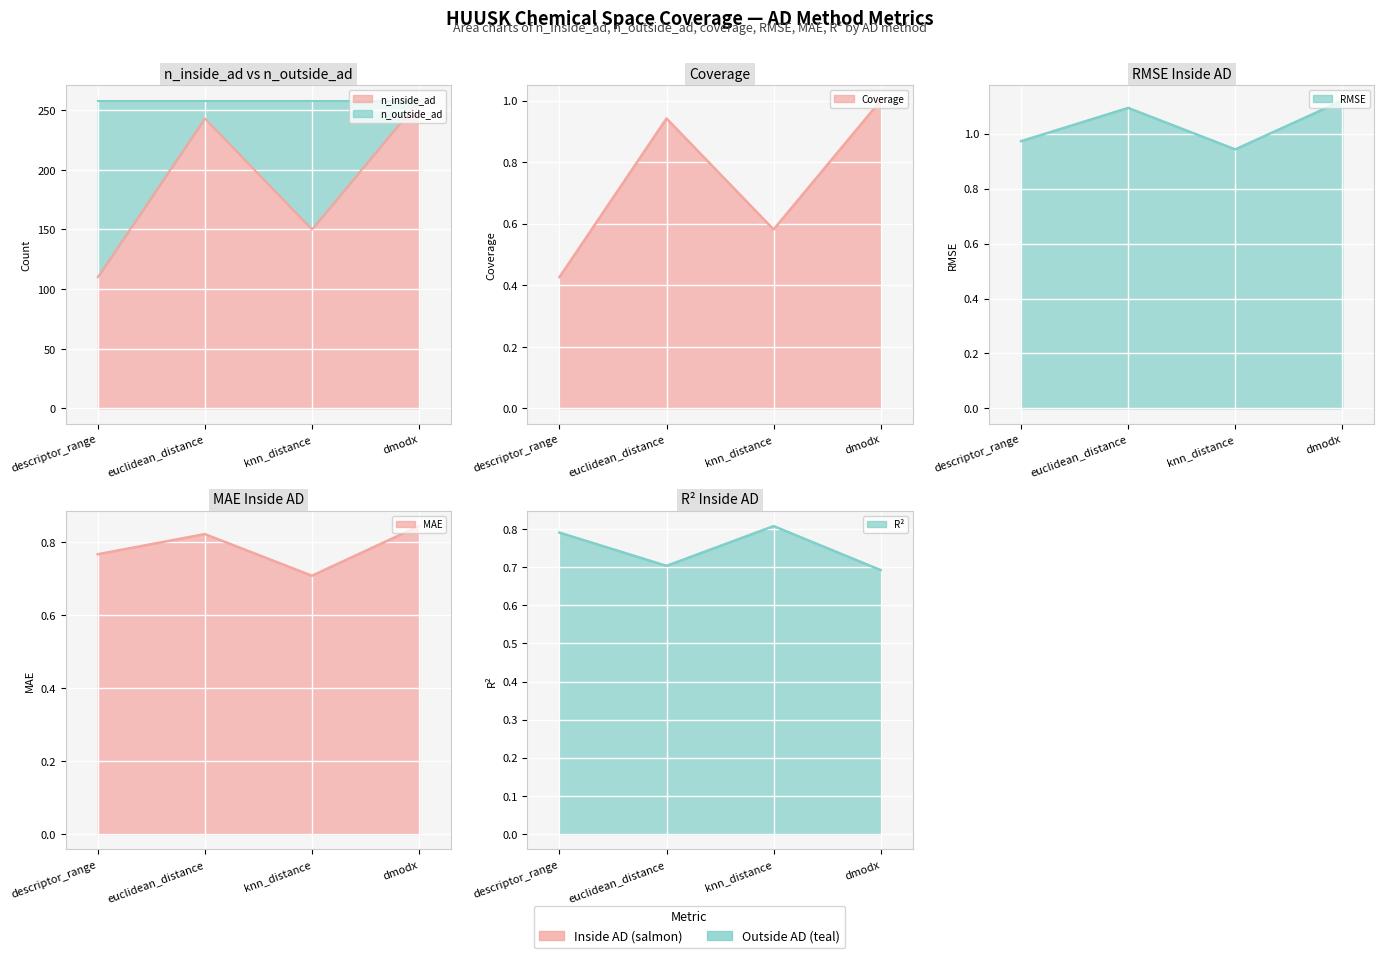

How many values in the n_inside_ad series are below 243?

2